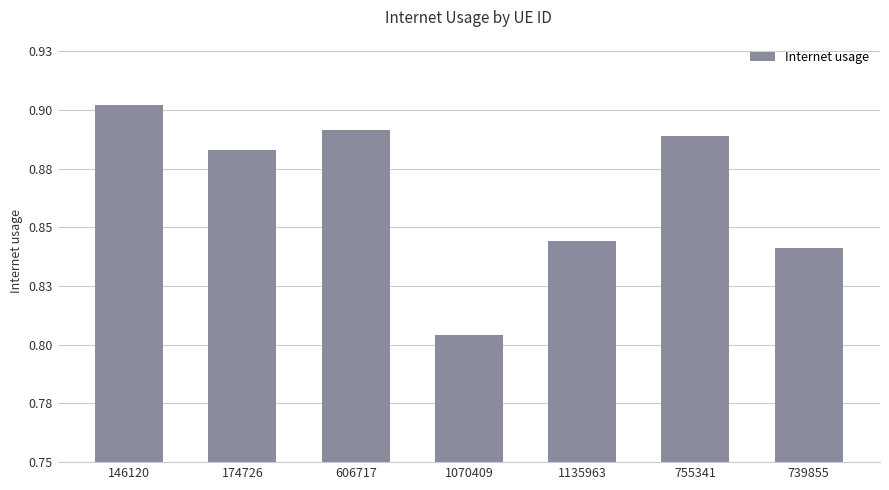

Does the chart contain any negative values?

No